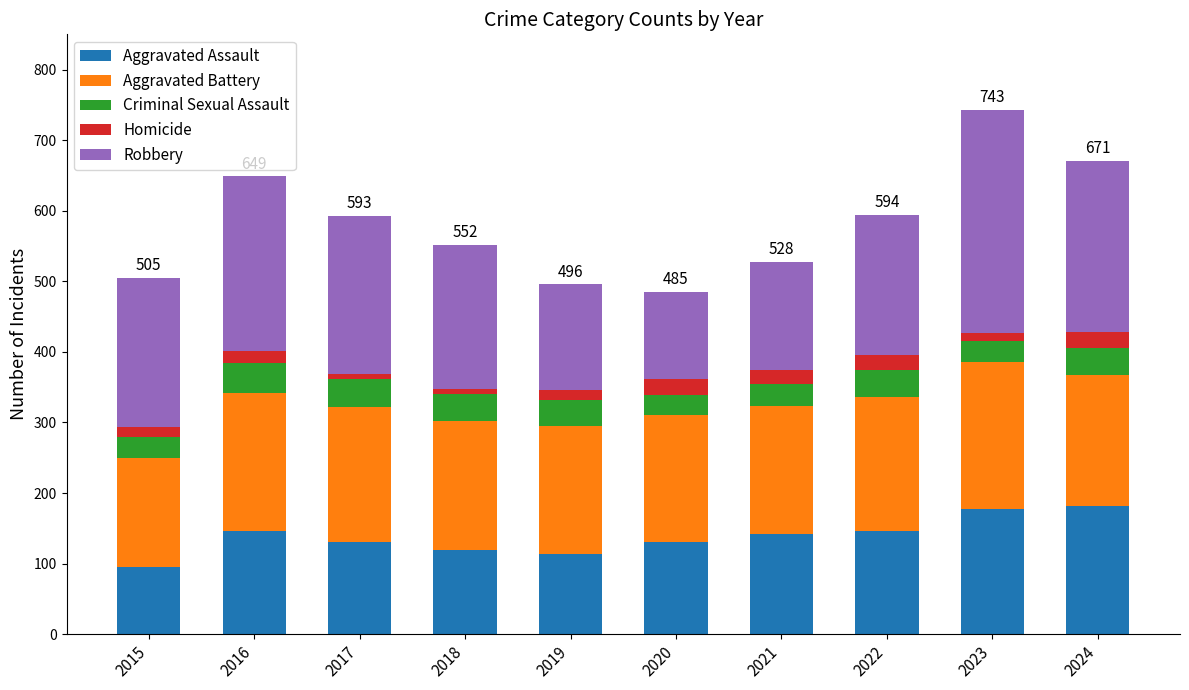

What is the total value across all series at 2020?

485